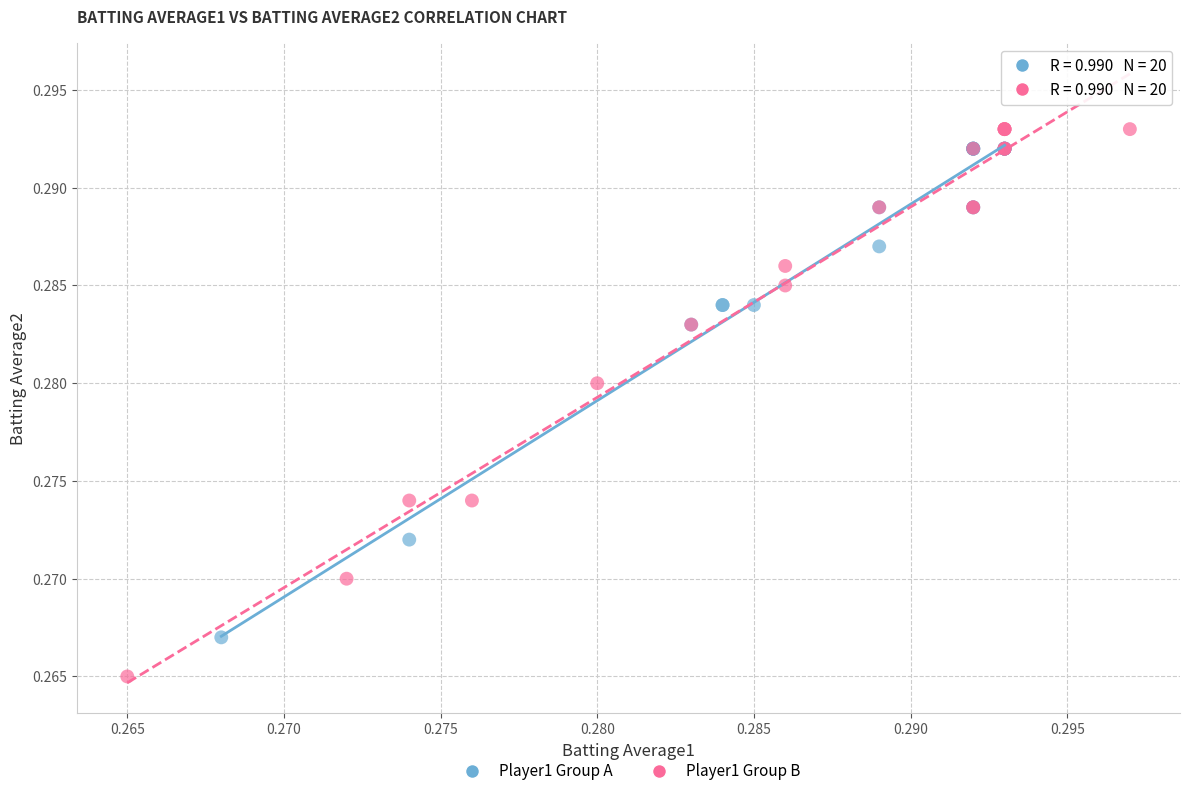

Which series reaches the maximum Y coordinate?

Player1 Group B